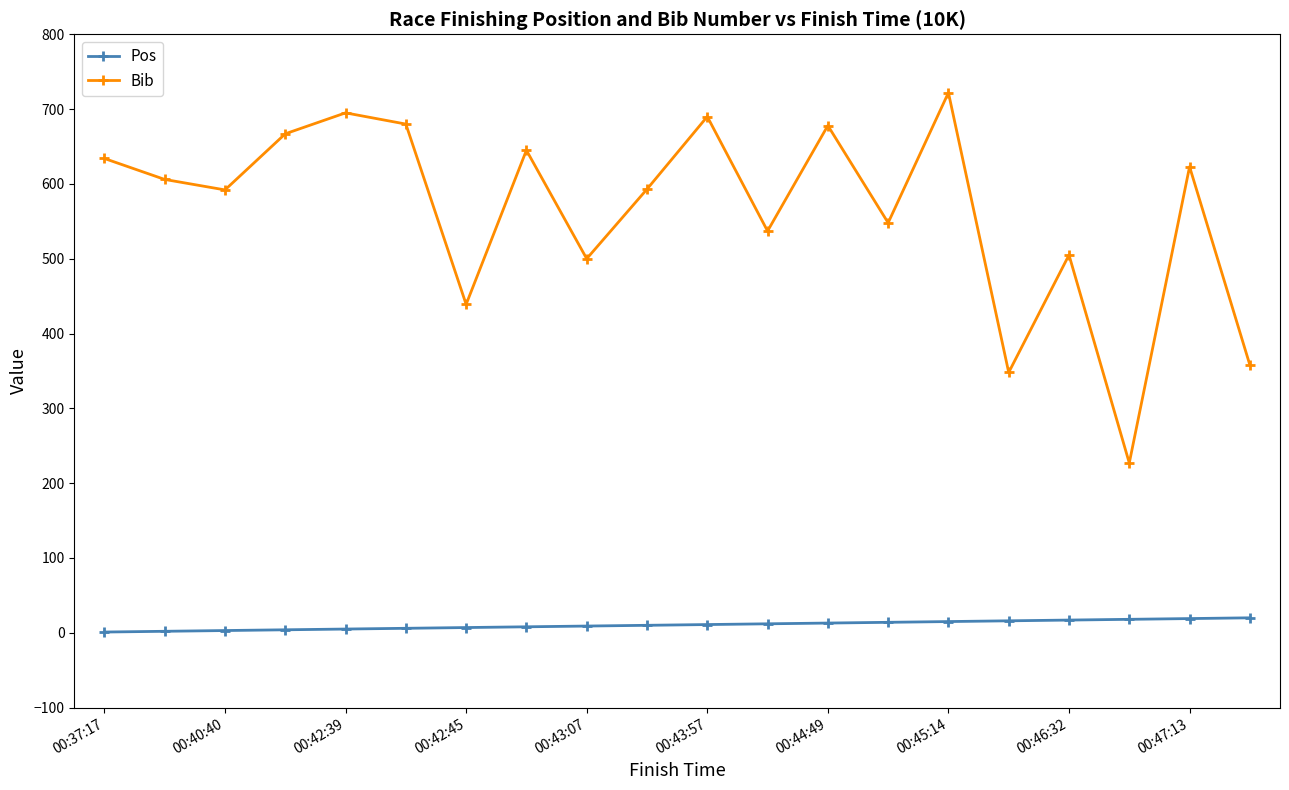

Rank the series by their average value, from highest to lowest.

Bib, Pos